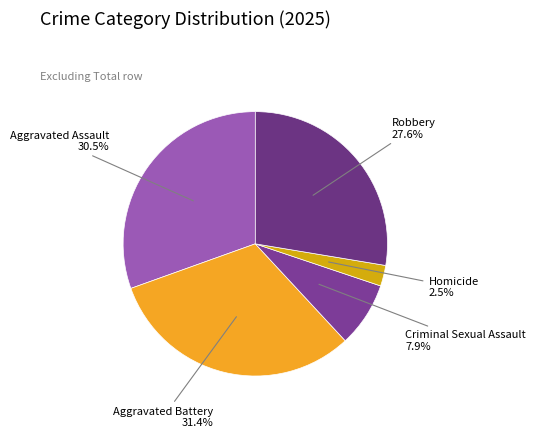

Is there a majority slice in this chart?

No